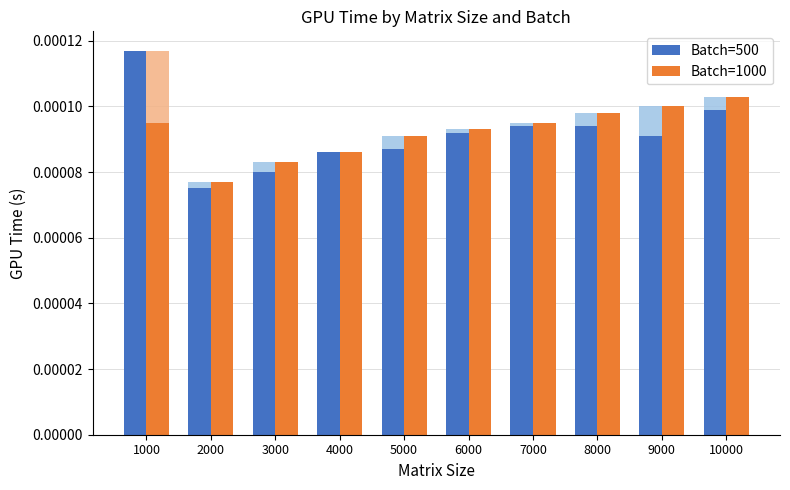

Does the chart contain any negative values?

No